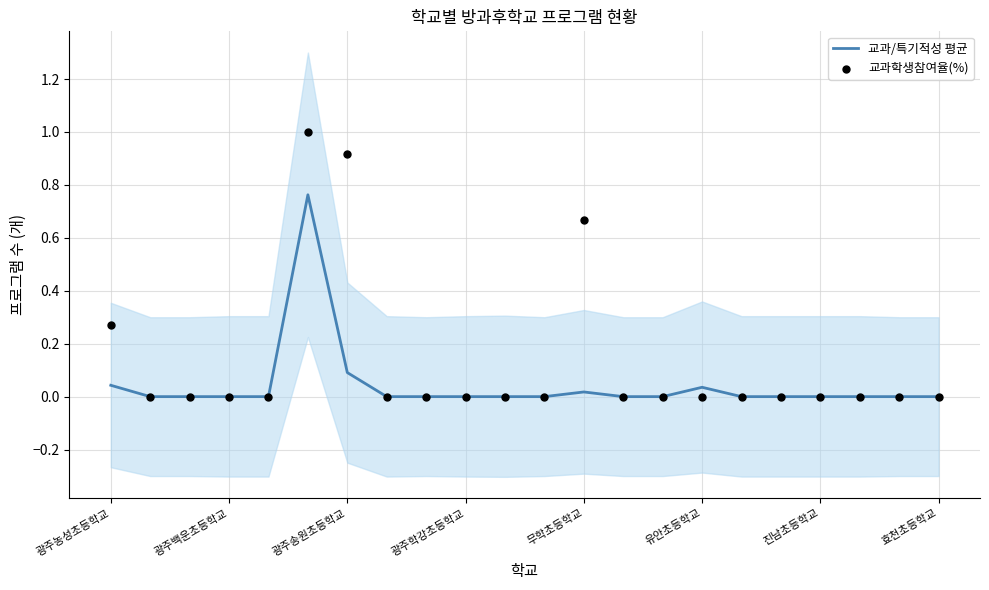

Which series has the widest spread of Y values?

교과학생참여율(%)